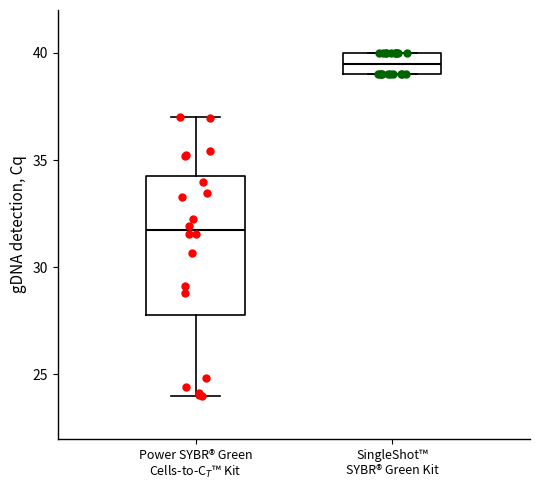

Where is the upper edge of the box for Power SYBR® Green Cells-to-C$_T$™ Kit on the y-axis? The values are not printed on the chart, so give them approximately, as read against the axis.

34.5